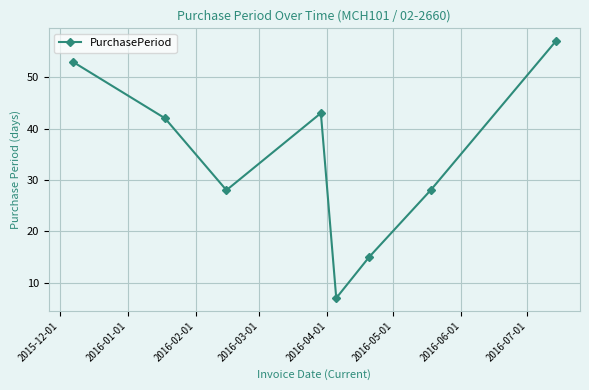

What is the difference between the second highest and second lowest values?

38